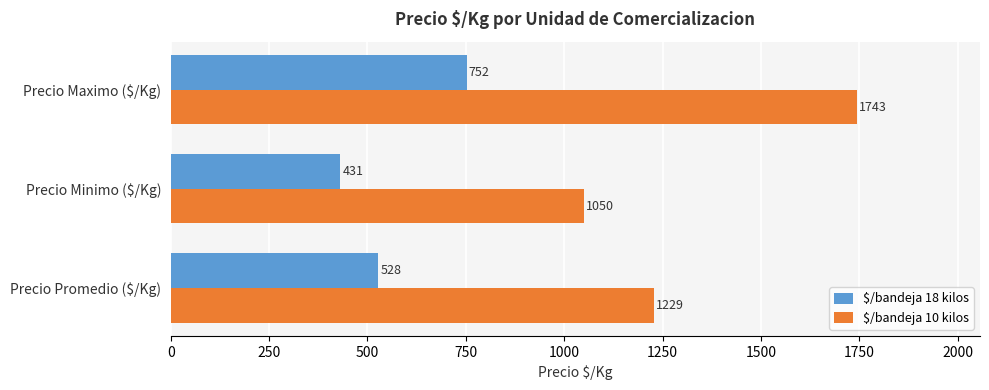

Which series has the widest spread of values?

$/bandeja 10 kilos